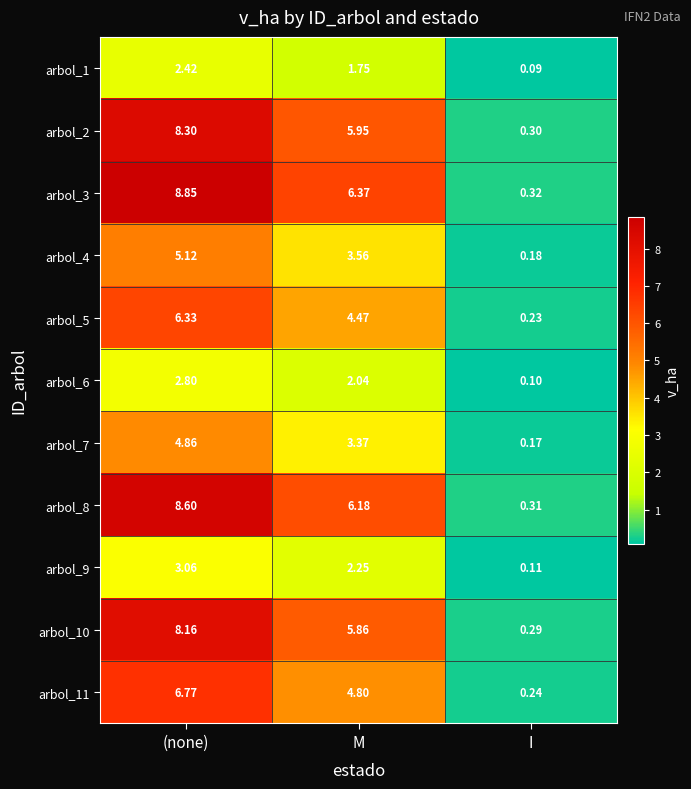

Which category has the lowest value across all series?

I